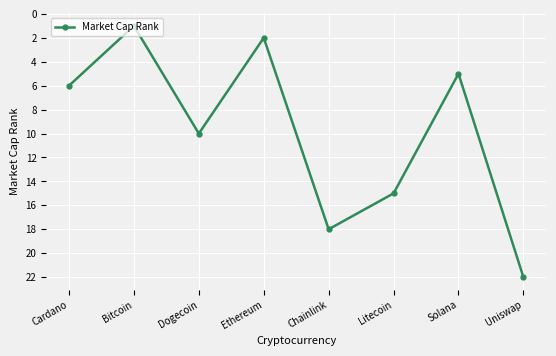

The value at Dogecoin is 10. True or false?

True